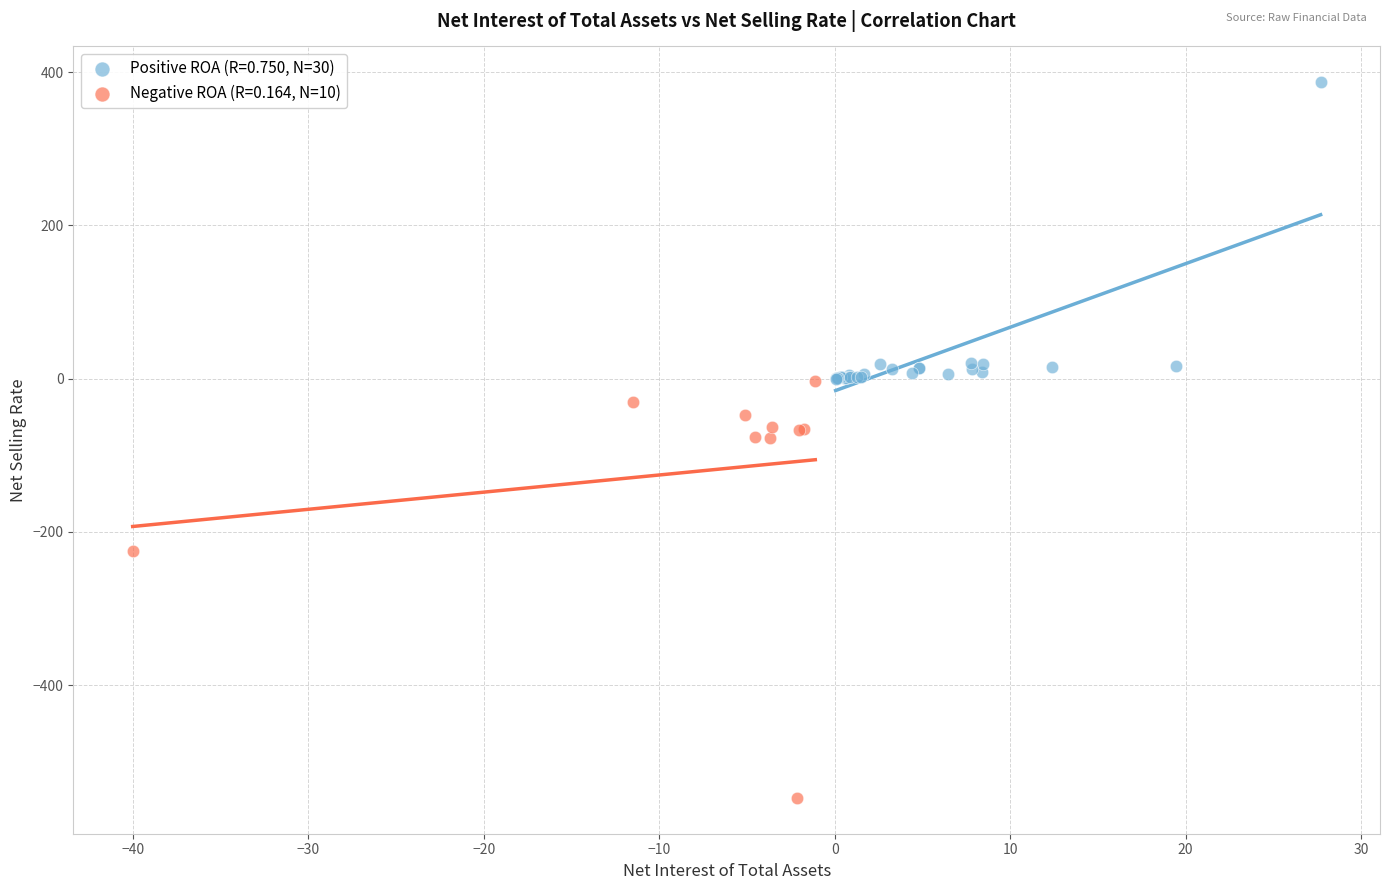

Which series has the largest Y range (max minus min)?

Negative ROA (R=0.164, N=10)